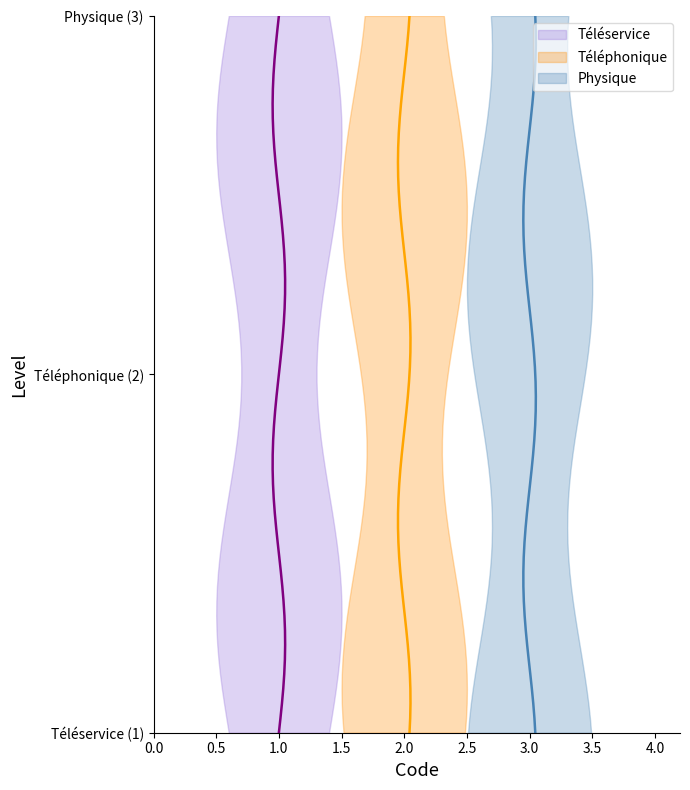

What is the smallest value displayed?

1